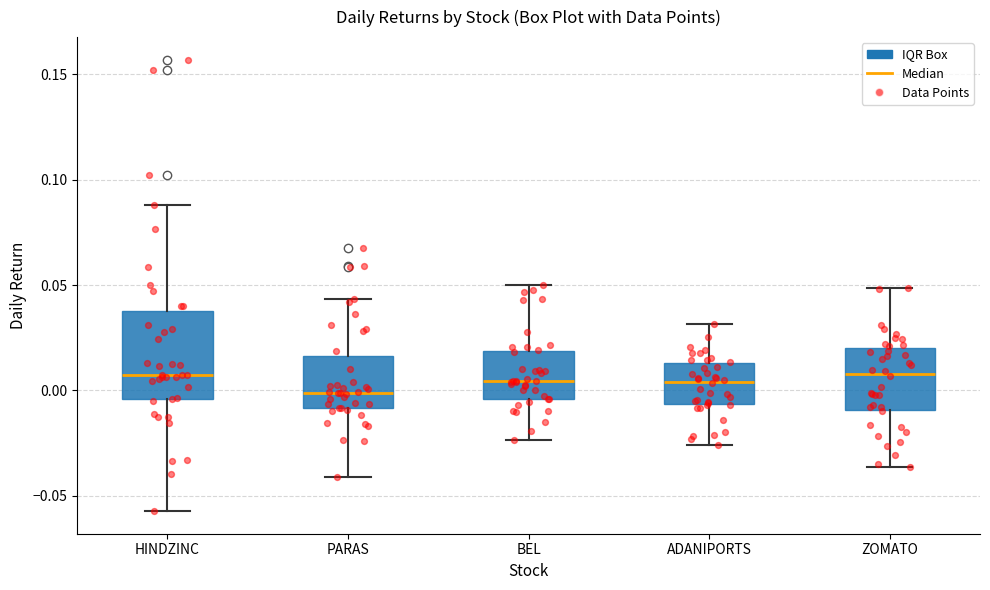

Which box's median line is the lowest?

PARAS